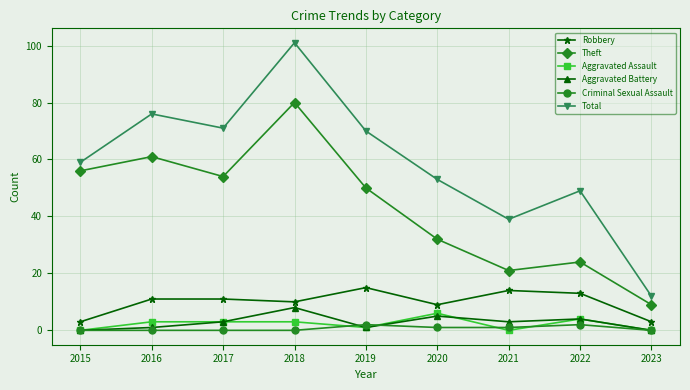

The value of Aggravated Assault at 2018 is 3. True or false?

True